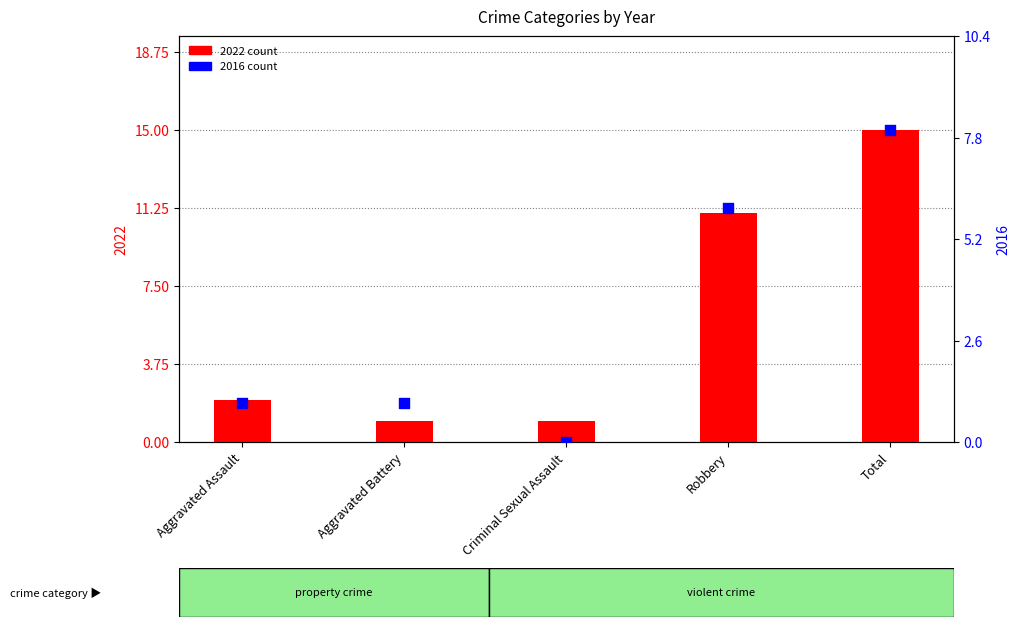

Which series has the largest total across all categories?

2022